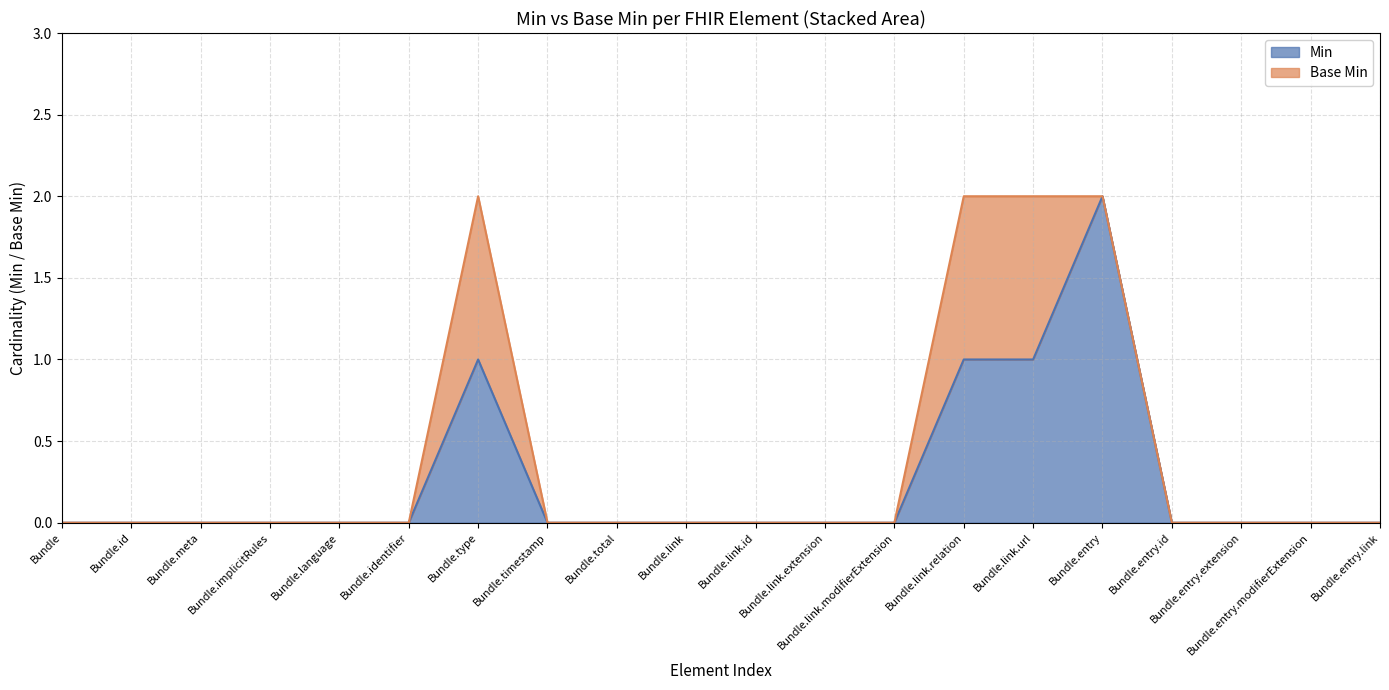

Does the chart have visible grid lines?

Yes